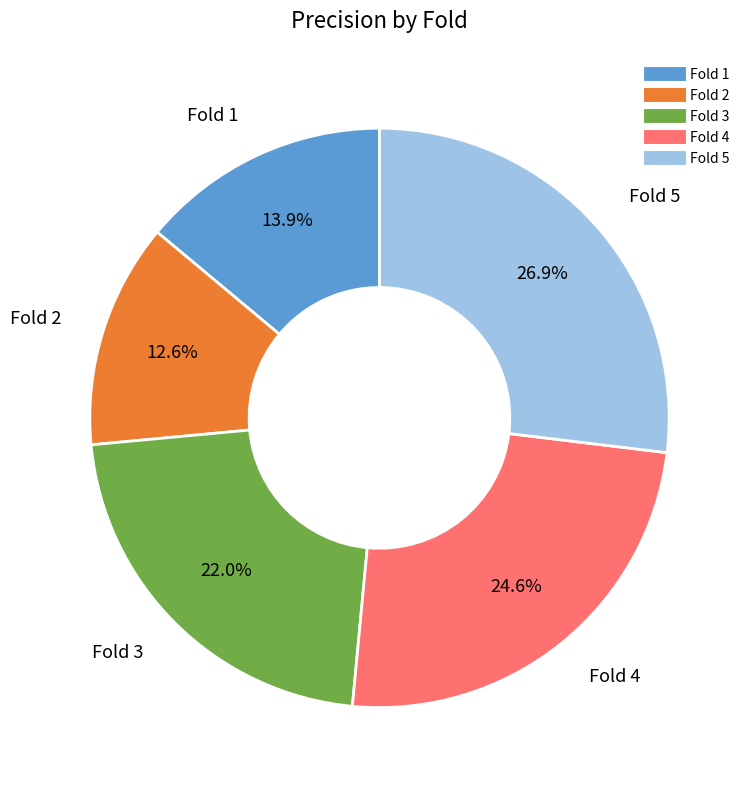

Count the number of slices in the pie.

5